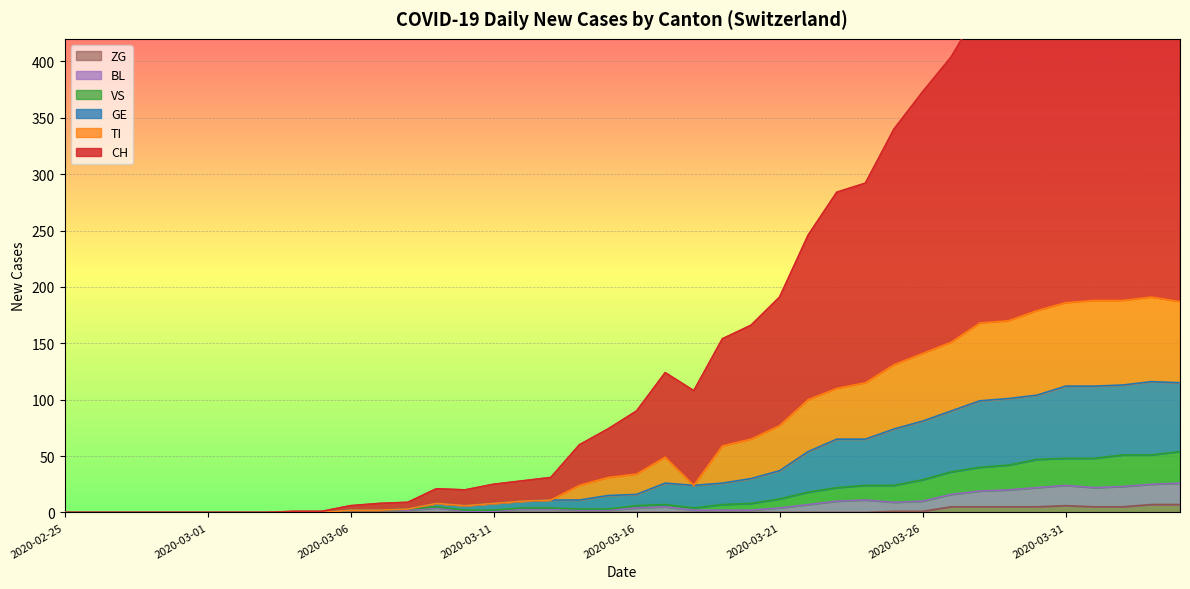

At which label does CH first exceed 90?

2020-03-17